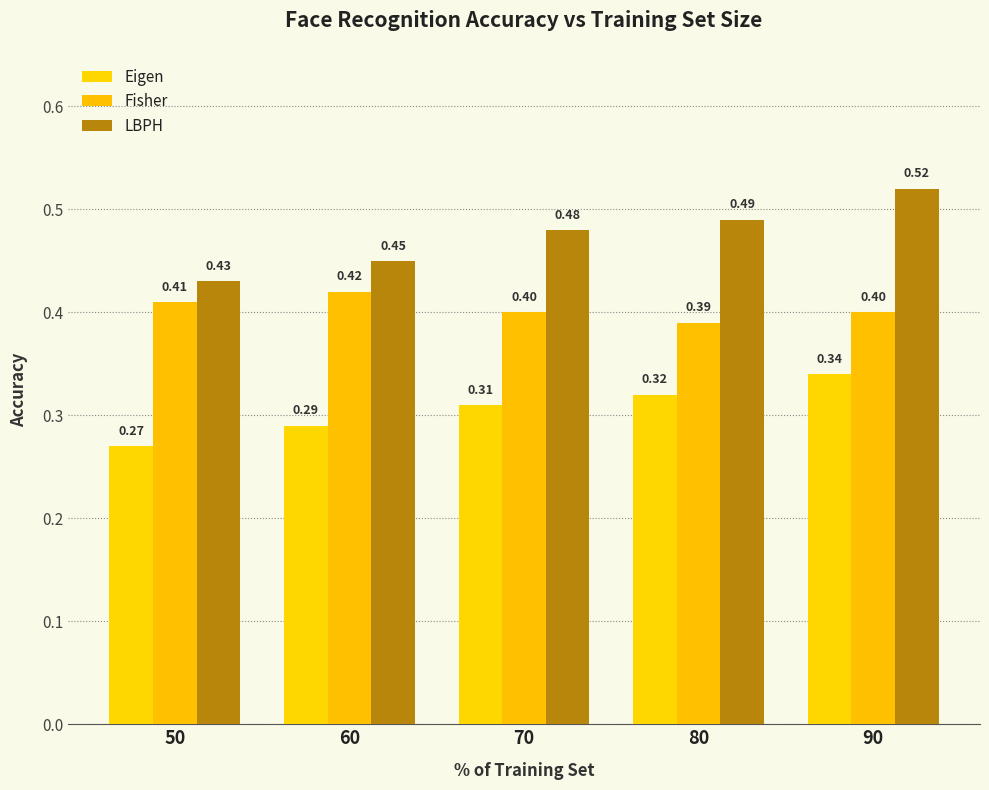

What is the value of the Eigen bar at the 1st from the left?

0.3